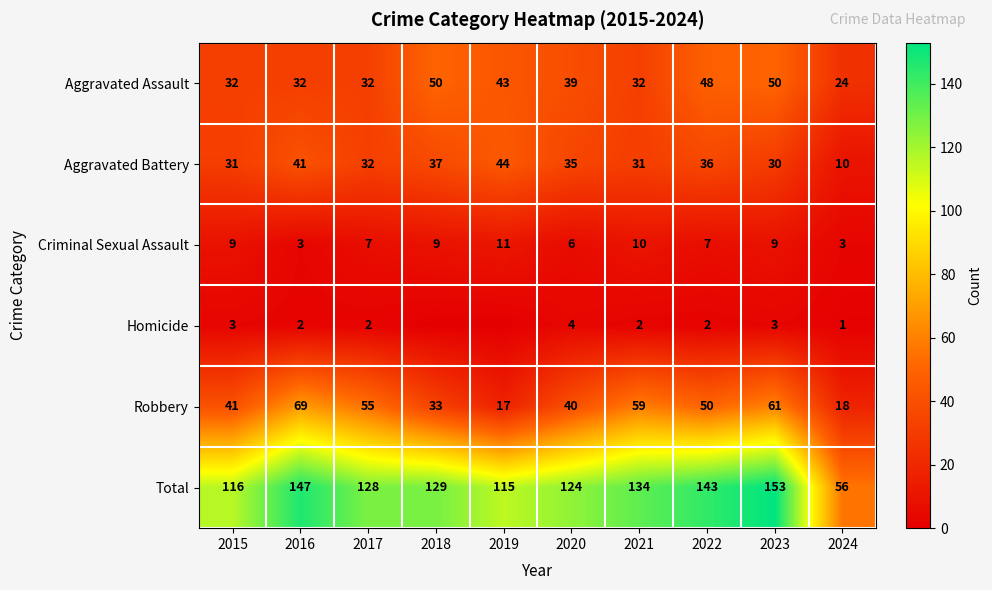

Where does the Aggravated Battery series first go above 35?

2016